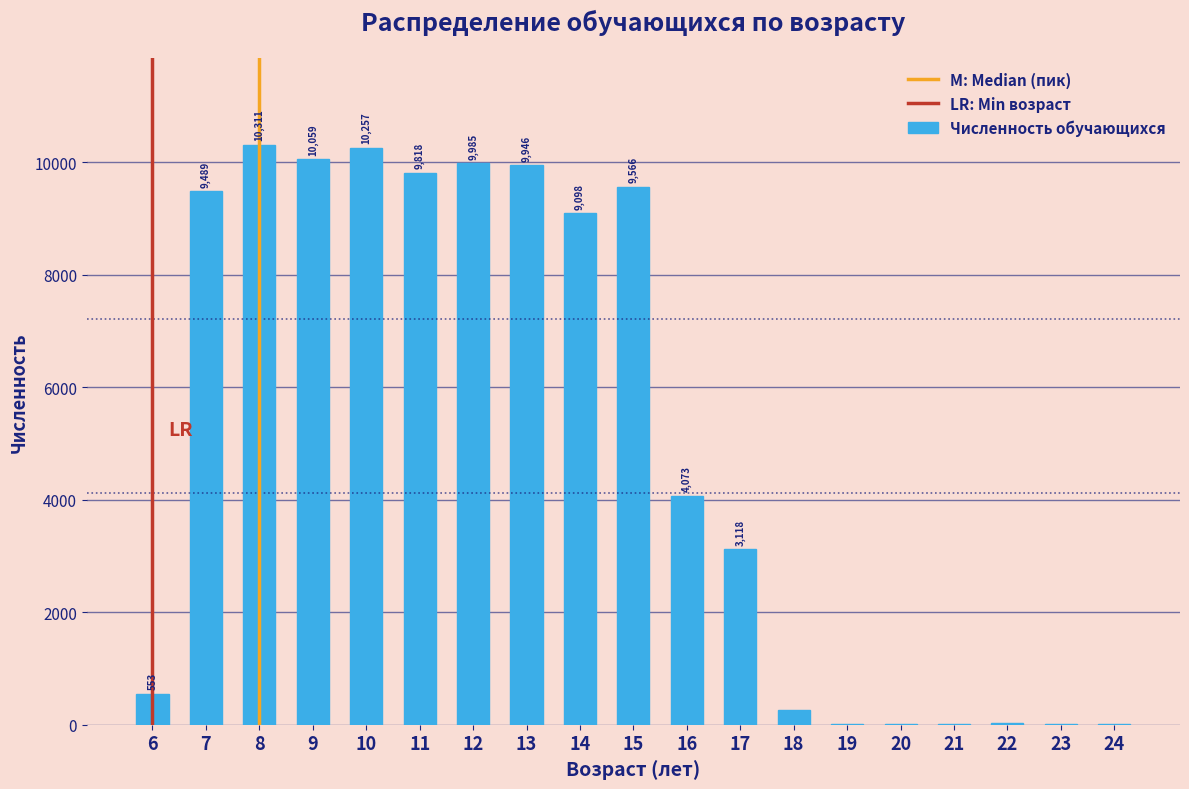

Reading left to right, transcribe all the data shown in this chart.

6=553	7=9489	8=10311	9=10059	10=10257	11=9818	12=9985	13=9946	14=9098	15=9566	16=4073	17=3118	18=257	19=7	20=15	21=16	22=23	23=17	24=22